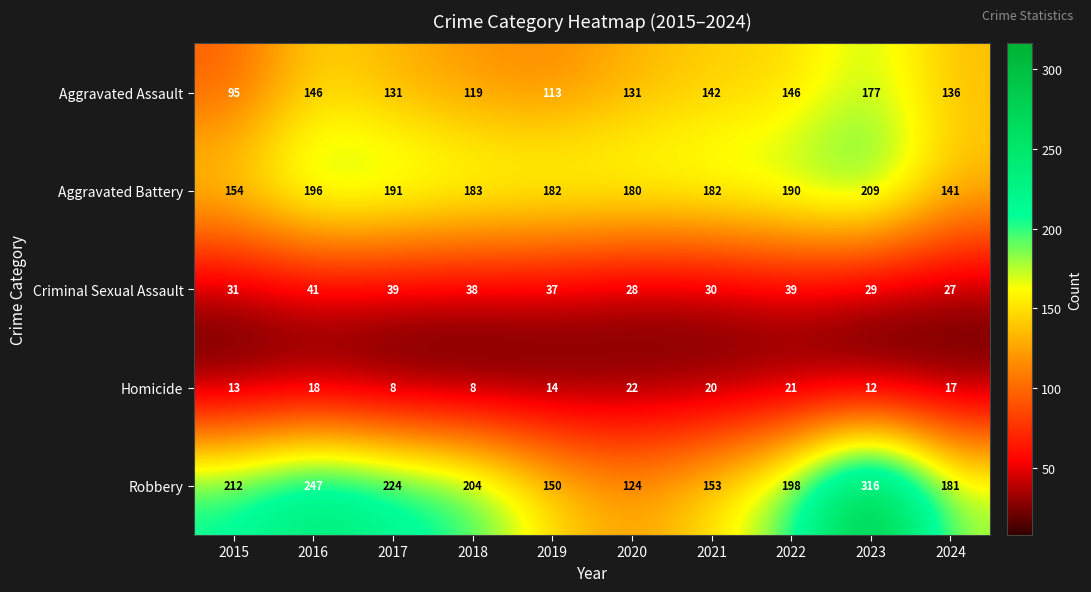

Which series has the largest range (max minus min)?

Robbery